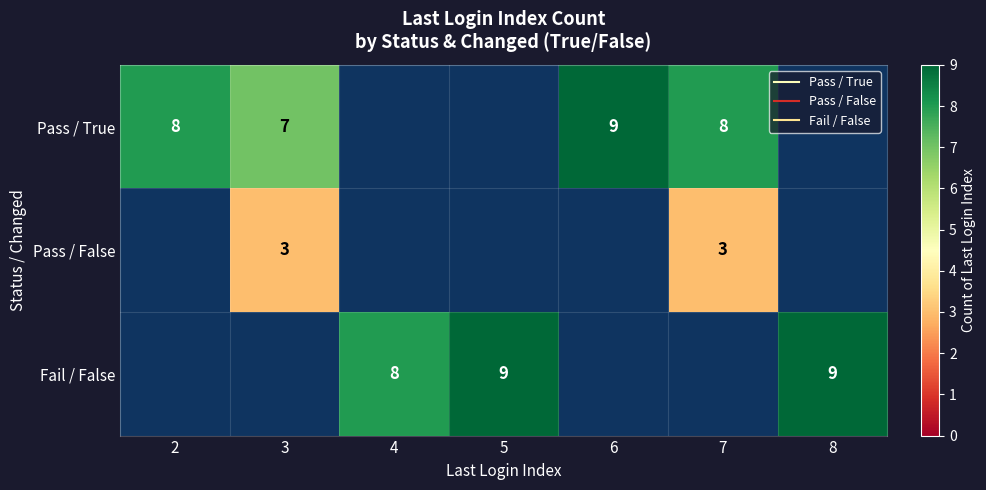

What is the lowest value of the Pass / True series?

7.0